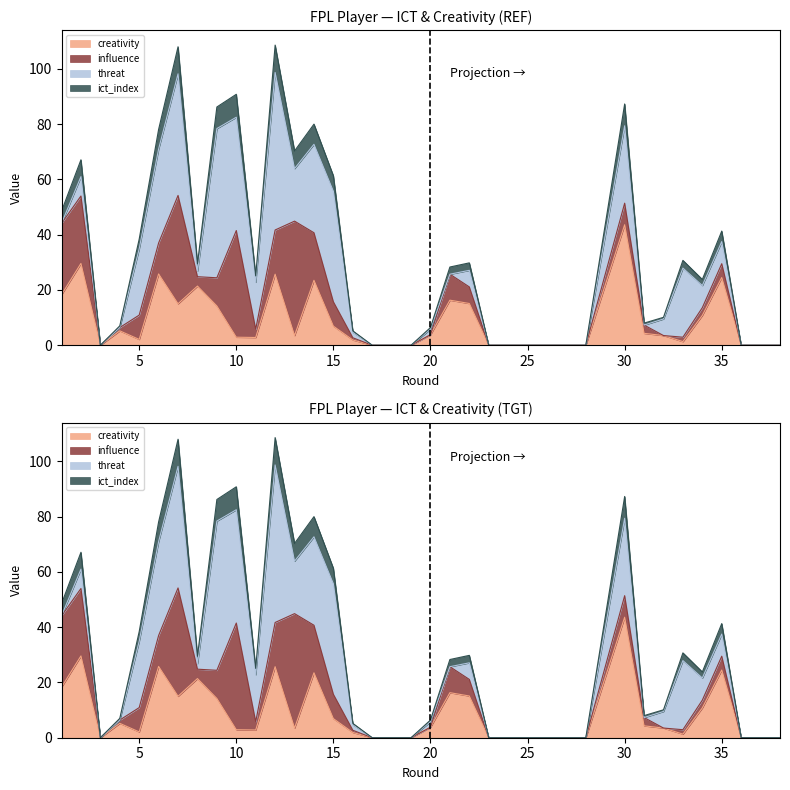

How many categories are shown in the chart?

38